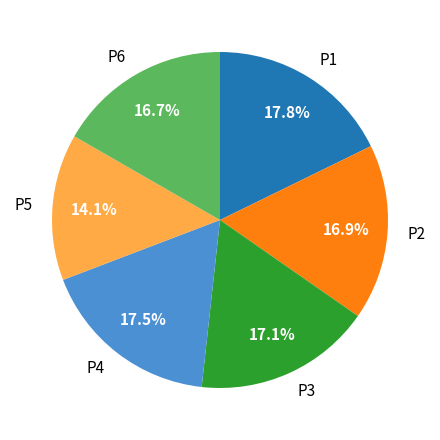

Which category has the smallest portion of the pie?

P5